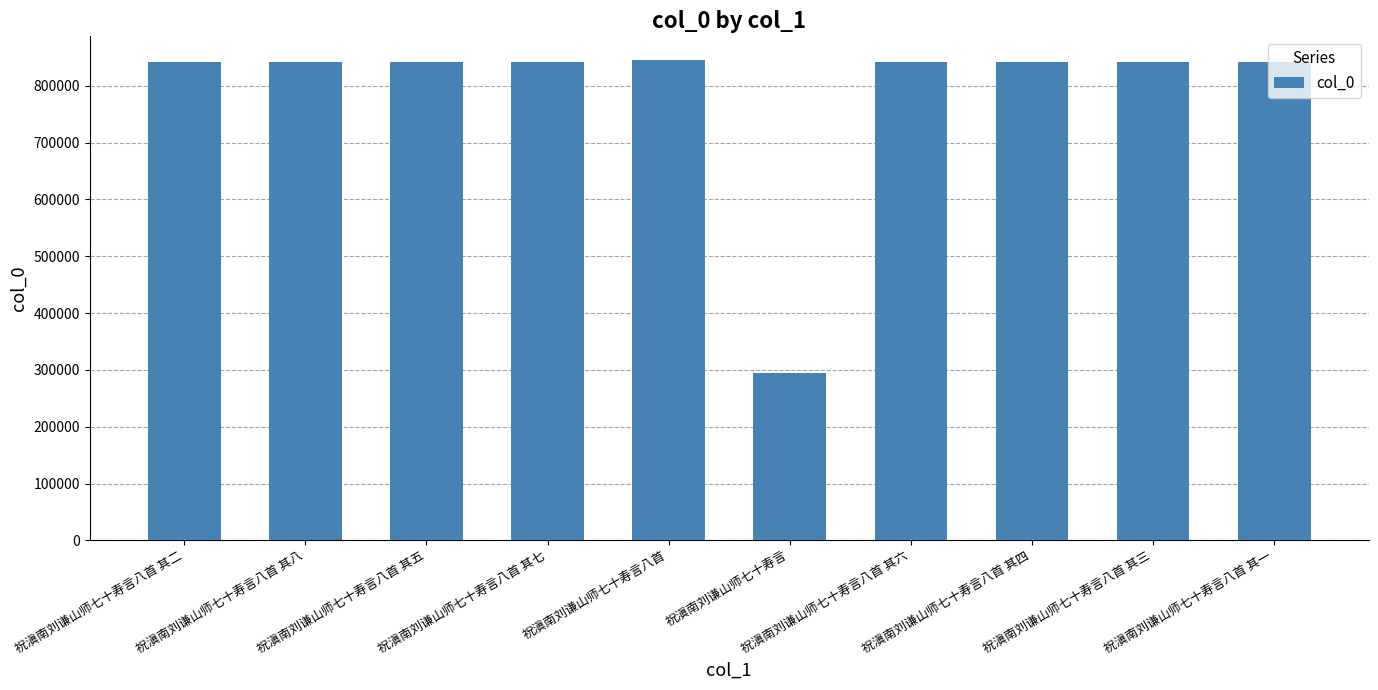

Read the value at 祝滇南刘谦山师七十寿言.

294437